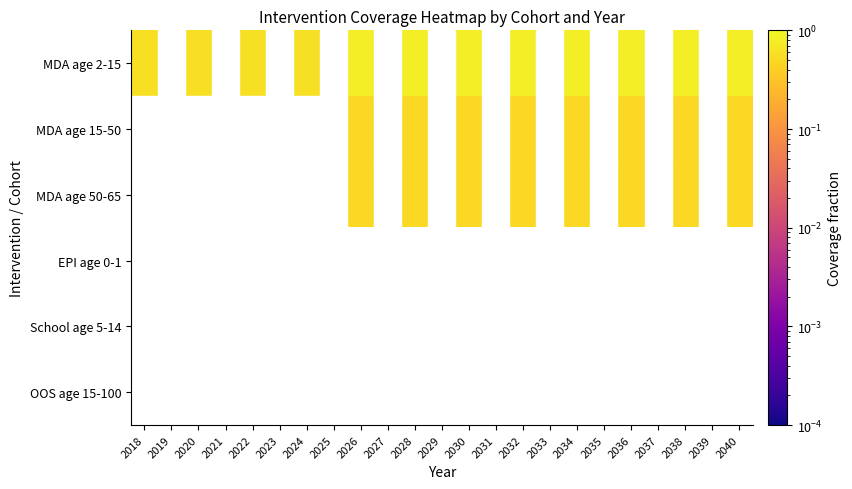

Which label corresponds to the smallest value in the chart?

2019